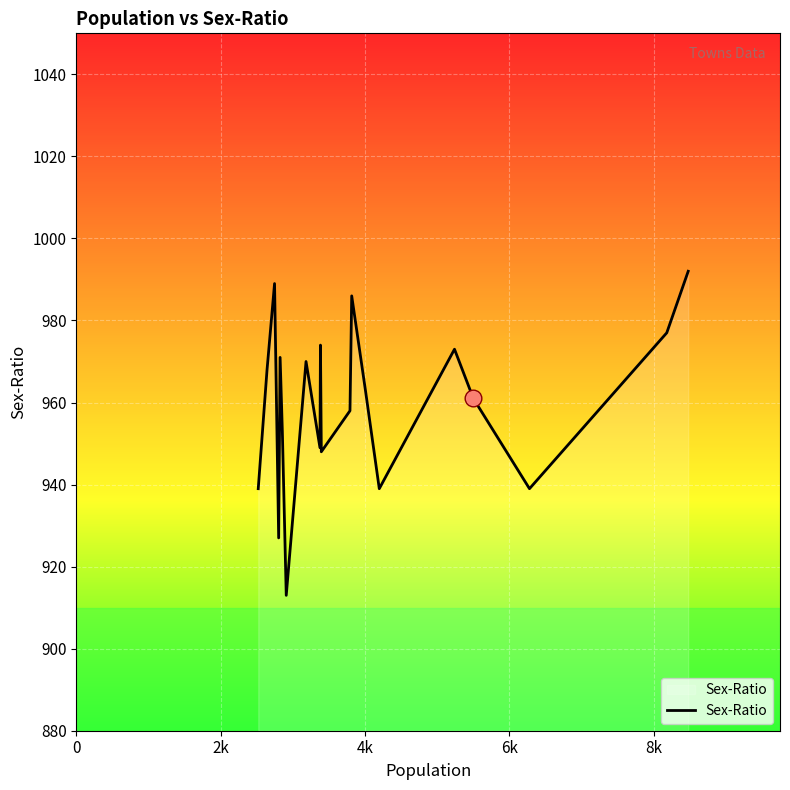

What is the maximum value shown in the chart?

992